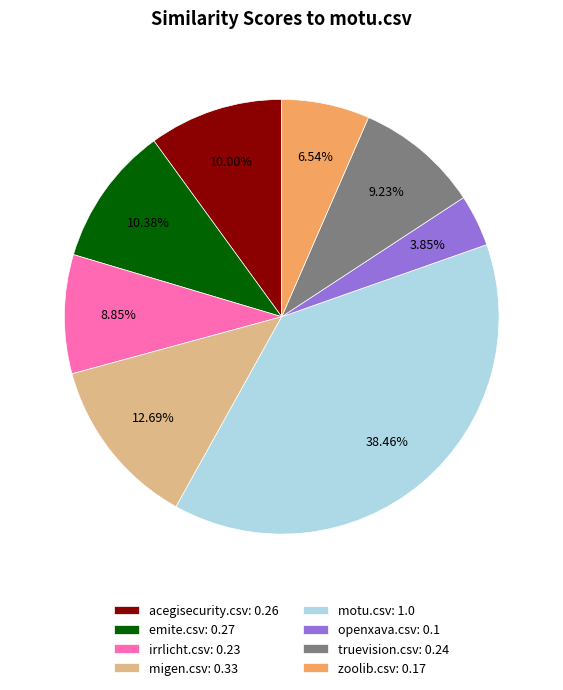

What percentage is the migen.csv slice, to the nearest percent?

13%